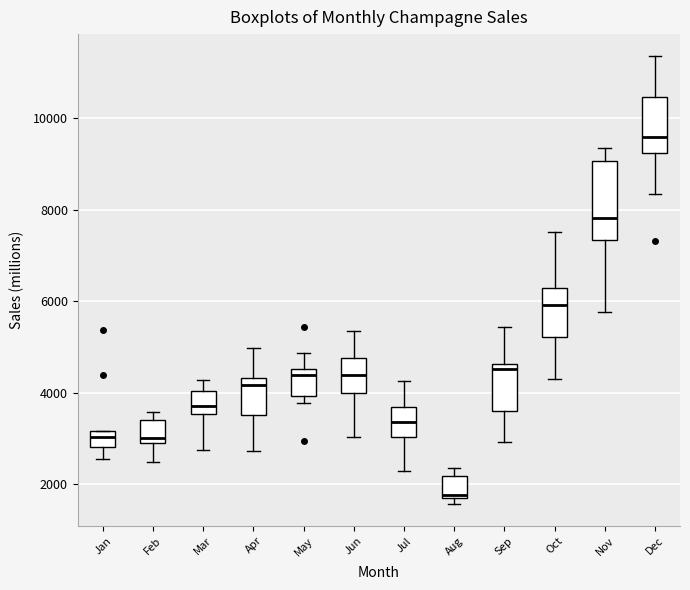

Reading left to right, transcribe this box plot: for each box, give where its median line is, the range the box spans, and where its two whiskers end, as read against the y-axis. The values are not printed on the chart, so give them approximately, as read against the axis.

Jan: median 3000, box 2800 to 3200, whiskers 2600 to 3200
Feb: median 3000, box 2800 to 3400, whiskers 2400 to 3600
Mar: median 3800, box 3600 to 4000, whiskers 2800 to 4200
Apr: median 4200, box 3600 to 4400, whiskers 2800 to 5000
May: median 4400, box 4000 to 4600, whiskers 3800 to 4800
Jun: median 4400, box 4000 to 4800, whiskers 3000 to 5400
Jul: median 3400, box 3000 to 3600, whiskers 2200 to 4200
Aug: median 1800, box 1600 to 2200, whiskers 1600 (just below the box's lower edge) to 2400
Sep: median 4600 (just below the box's upper edge), box 3600 to 4600, whiskers 3000 to 5400
Oct: median 6000, box 5200 to 6200, whiskers 4400 to 7600
Nov: median 7800, box 7400 to 9000, whiskers 5800 to 9400
Dec: median 9600, box 9200 to 10400, whiskers 8400 to 11400